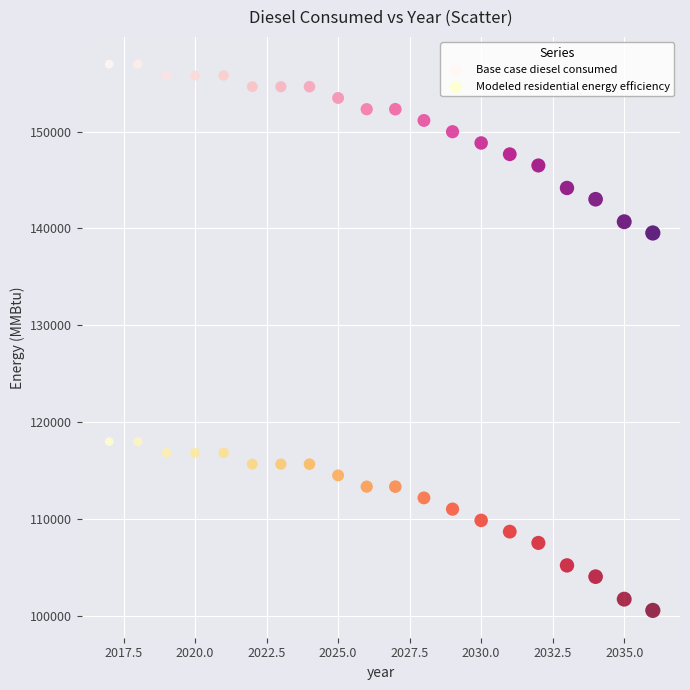

What are all the series names shown in the legend?

Base case diesel consumed, Modeled residential energy efficiency